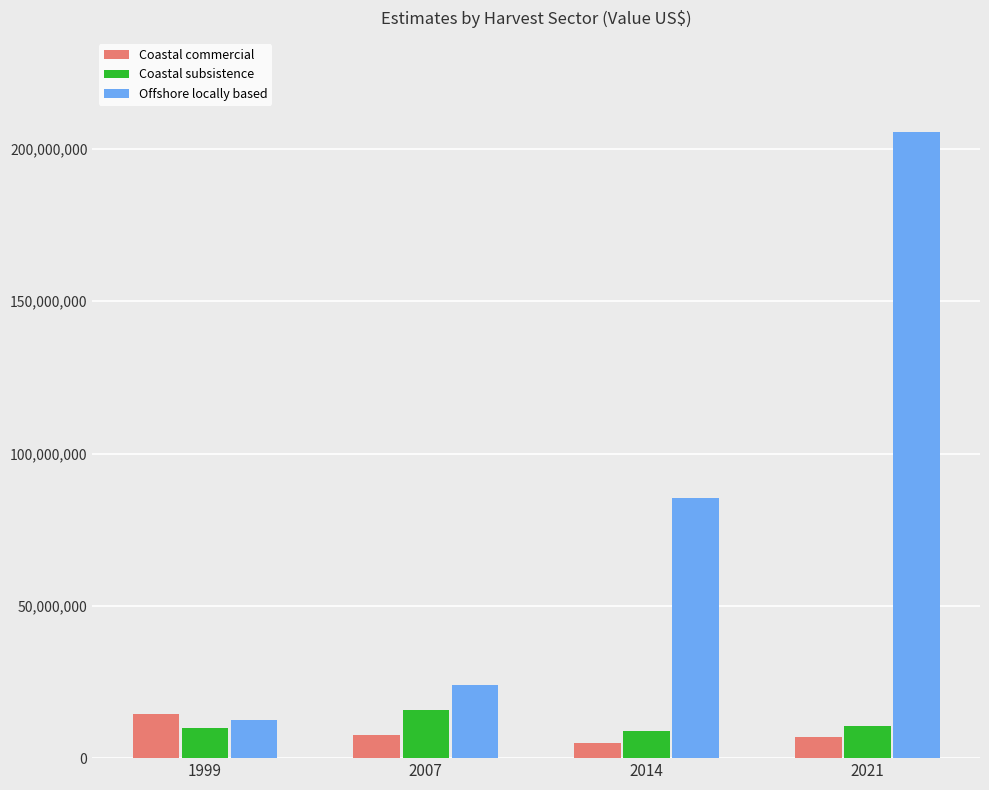

What is the difference between the second highest and minimum values in the Coastal commercial series?

2560000